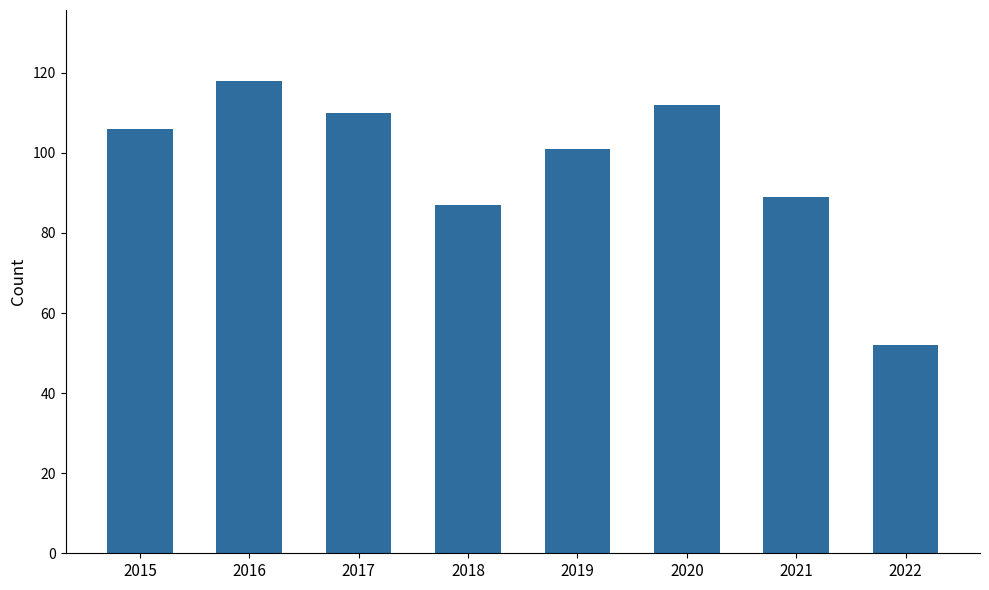

Which has a higher value, 2015 or 2018?

2015